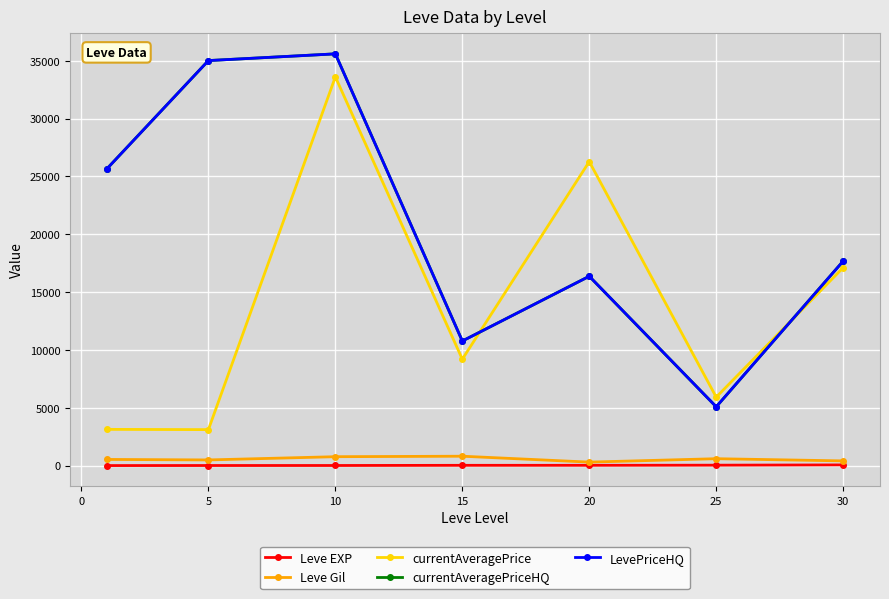

Does the chart have visible grid lines?

Yes